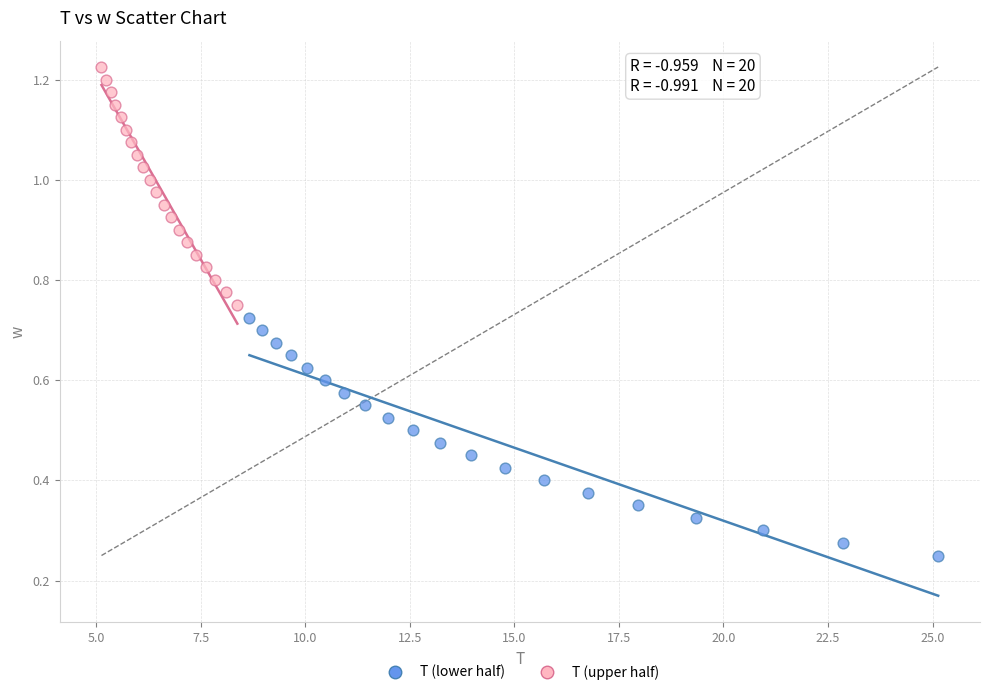

Which series reaches the minimum Y coordinate?

T (lower half)